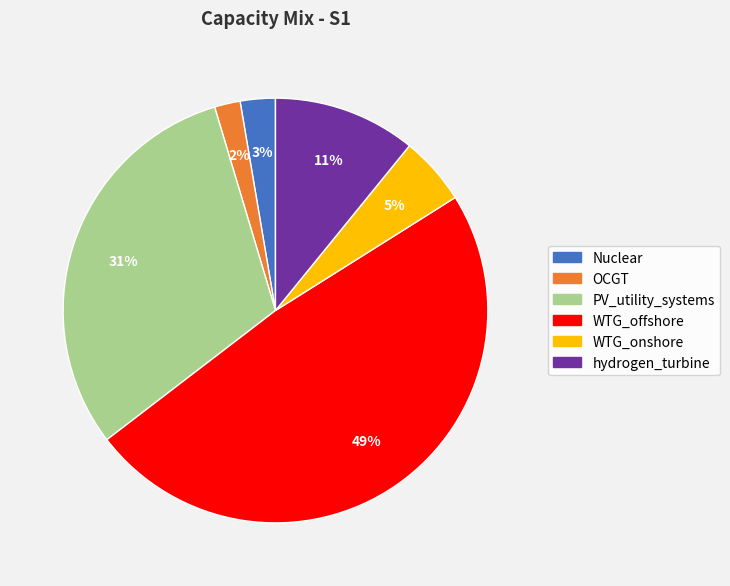

Is the sum of WTG_offshore and PV_utility_systems greater than half?

Yes